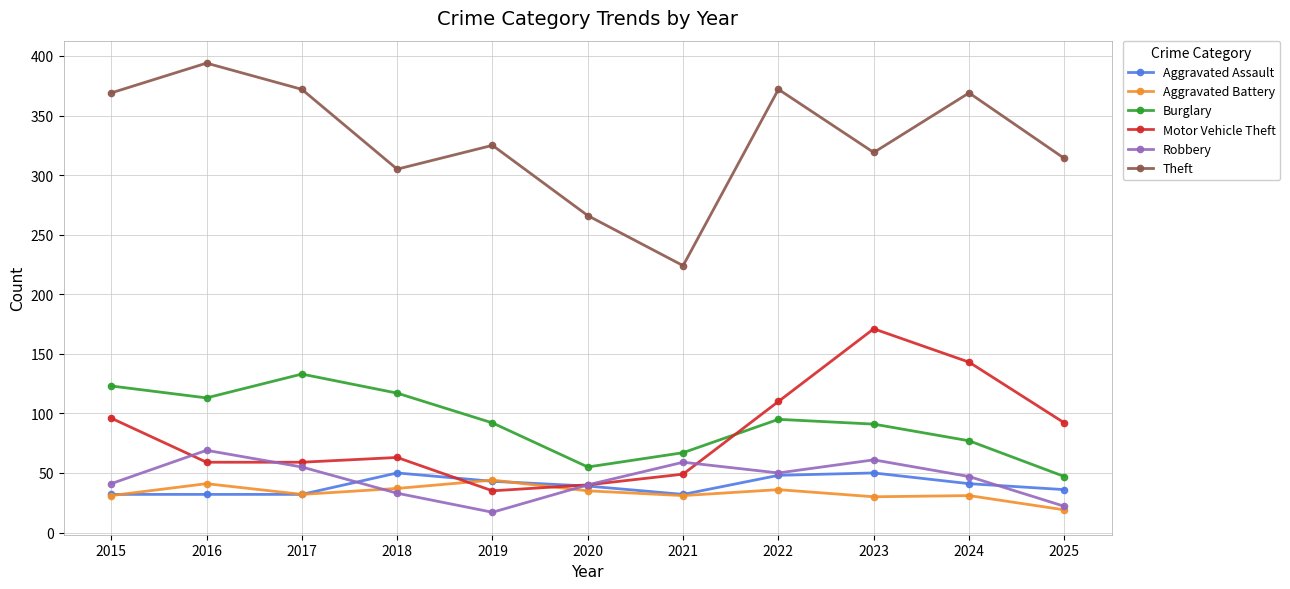

In Robbery, how many points are higher than both neighbors (excluding endpoints)?

3